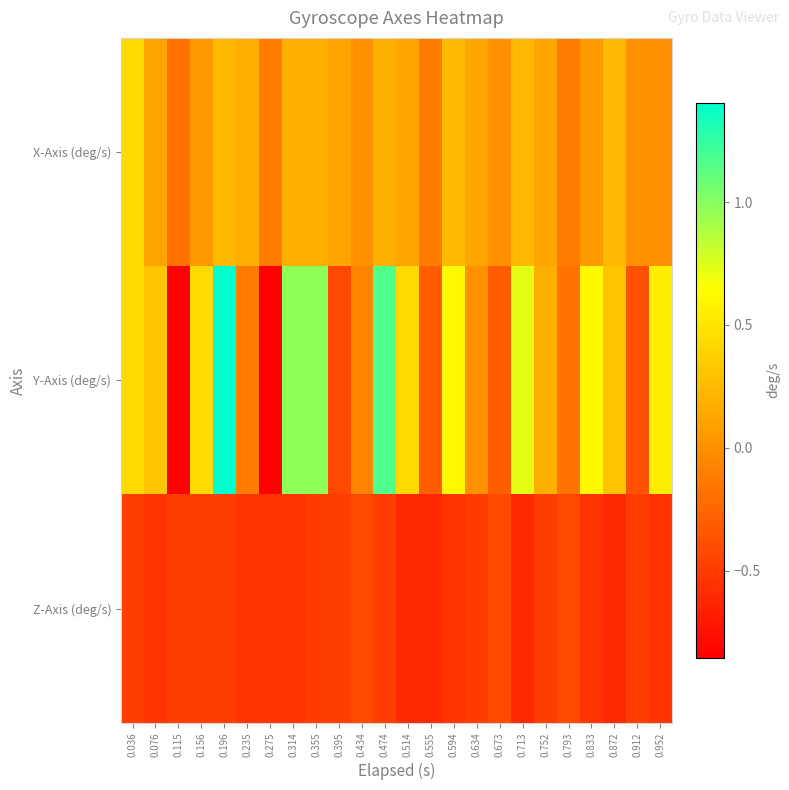

Which series has the largest total across all categories?

Y-Axis (deg/s)